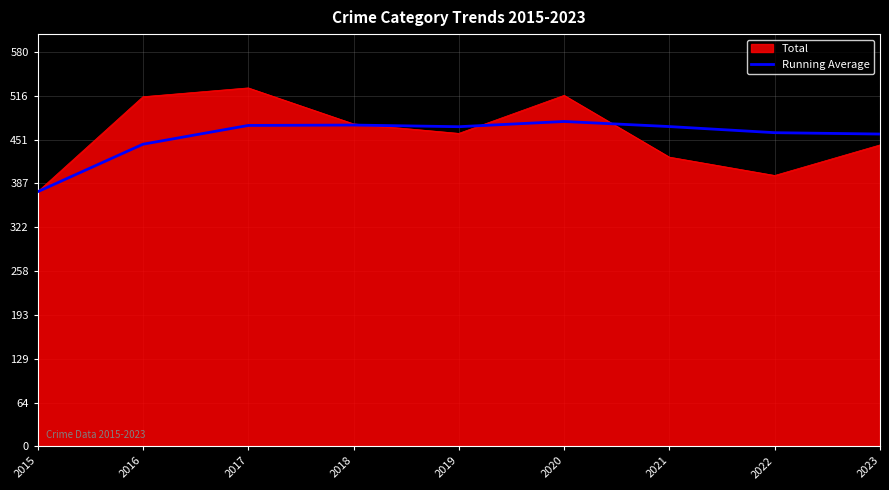

Rank the series by their maximum value, from highest to lowest.

Total, Running Average